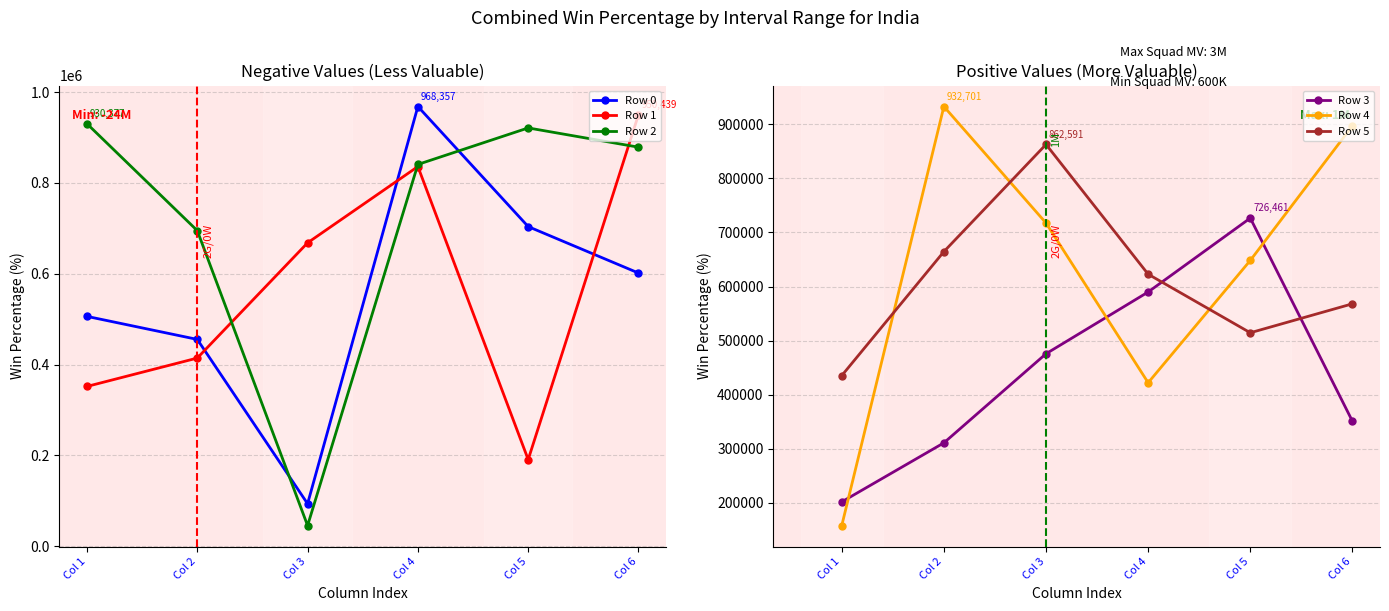

How many lines are shown in the chart?

6